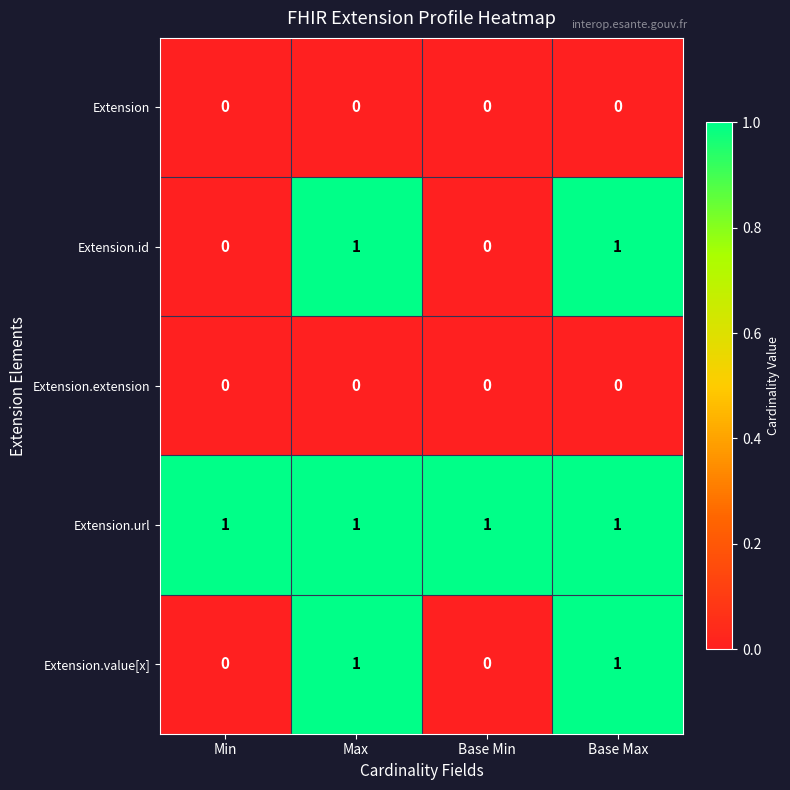

What is the sum of all Extension.url values?

4